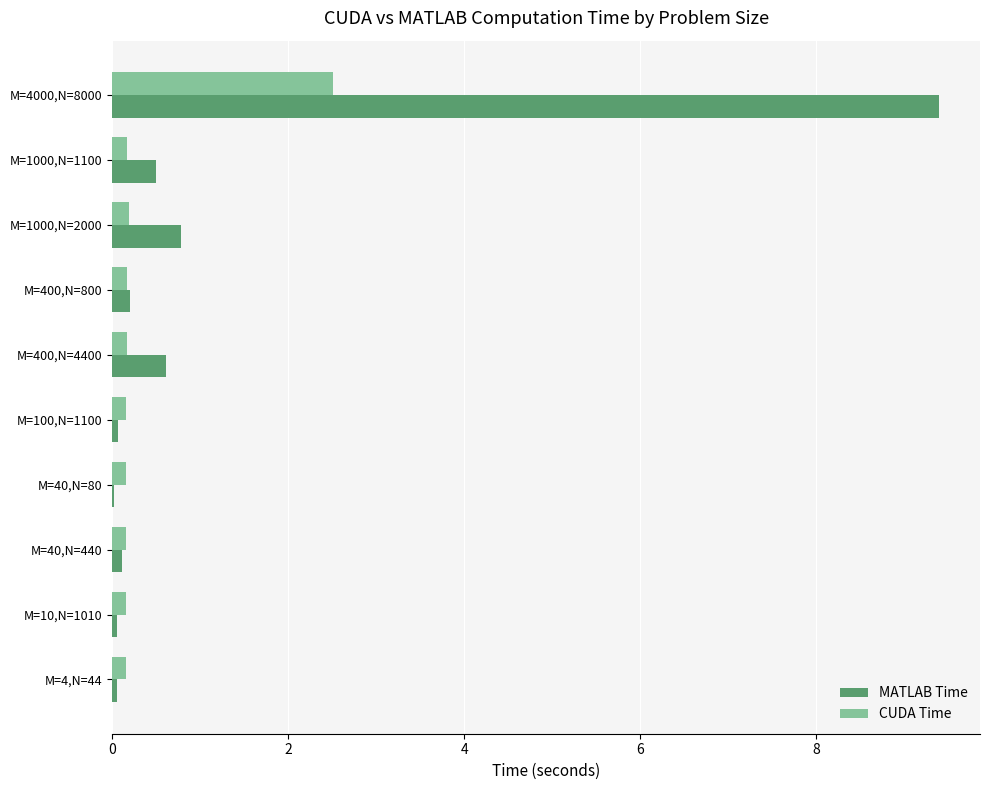

What is the highest value of the MATLAB Time series?

9.4